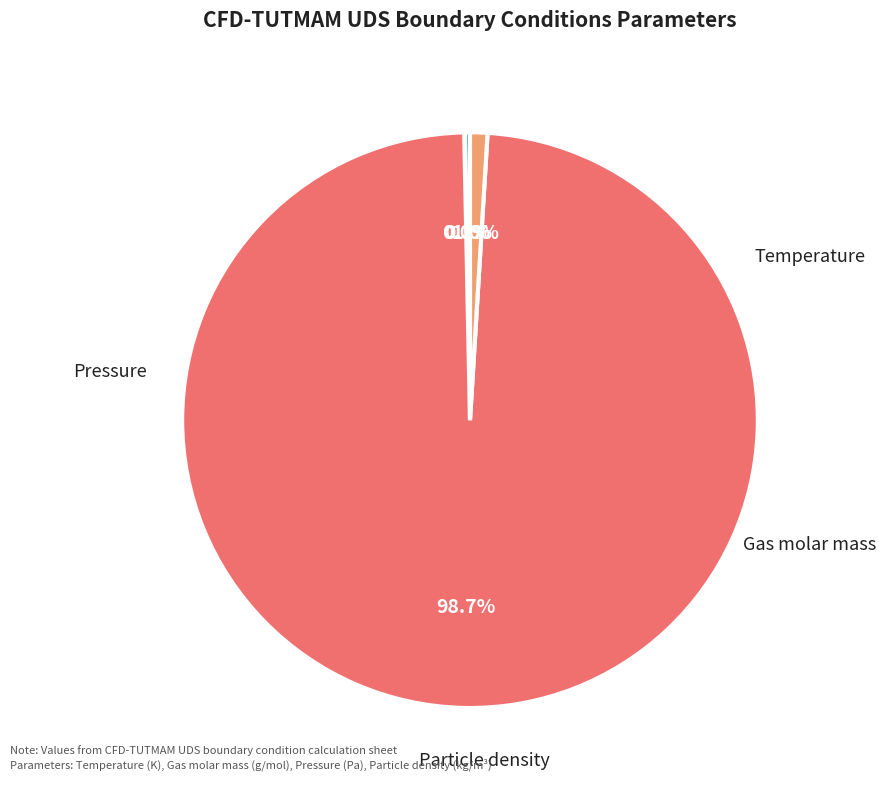

Combined, what portion of the pie is Temperature and Particle density?

1.3%